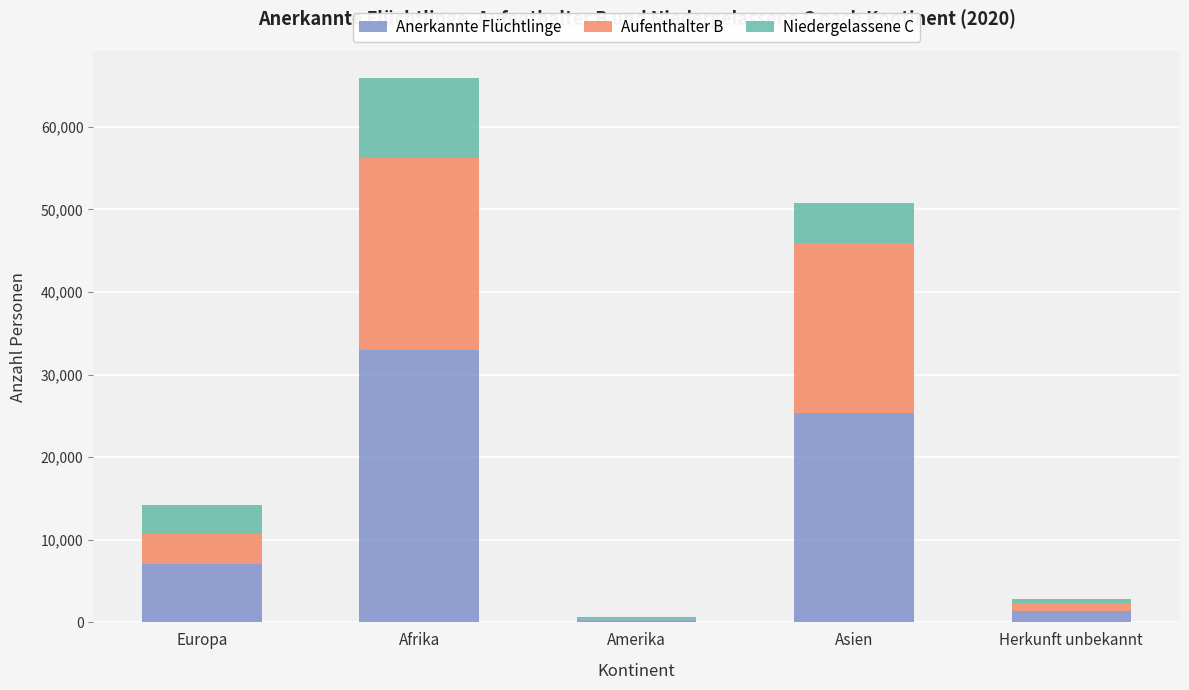

What is the total value across all series at Europa?

14242